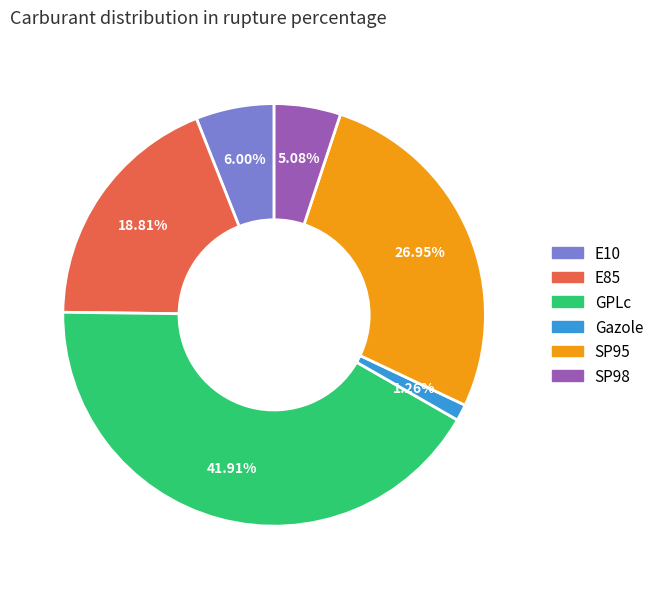

What percentage is NOT represented by SP95?

73.1%